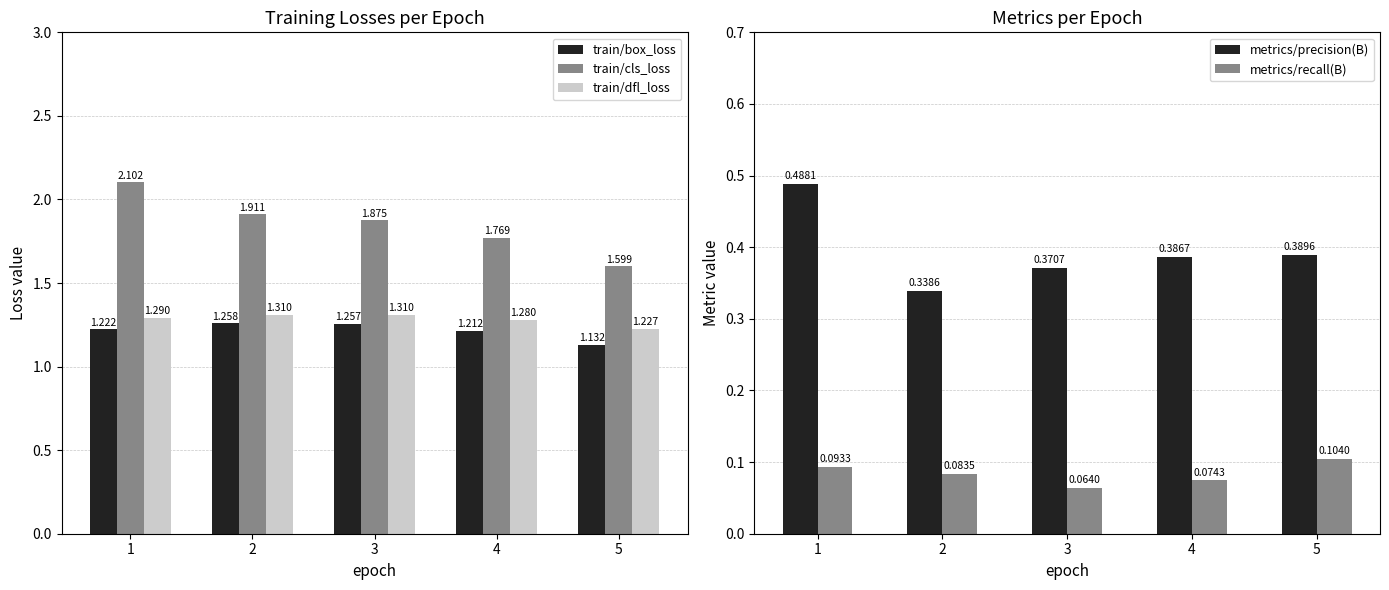

Which has a higher value, 1 or 4?

1